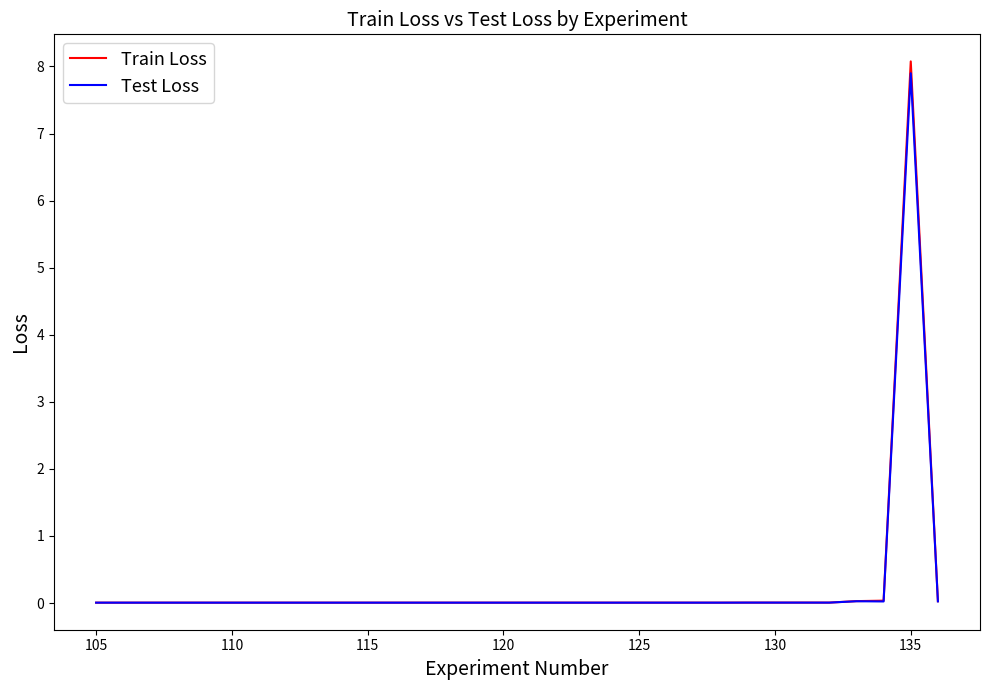

Which series has the widest spread of values?

Train Loss